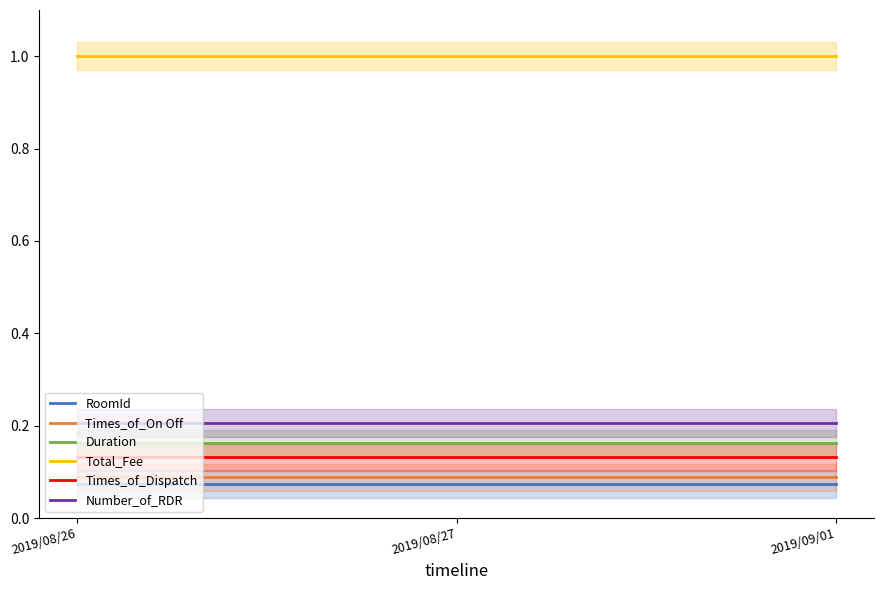

What is the minimum value for Times_of_Dispatch?

0.1